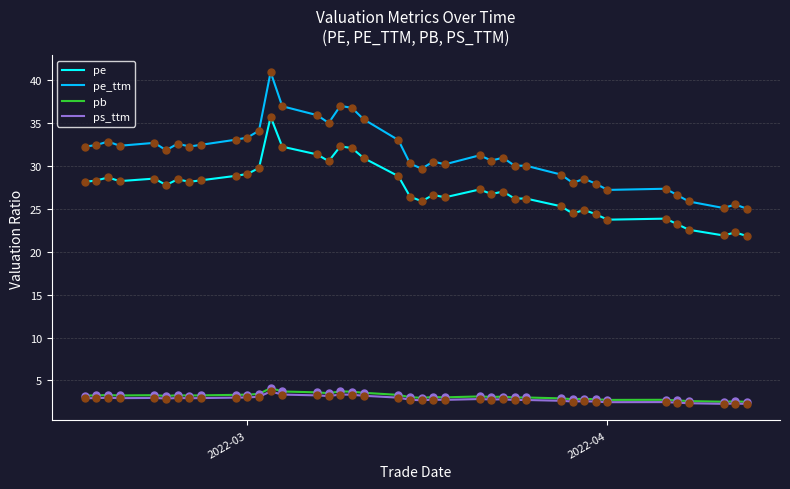

Which series has the largest range (max minus min)?

pe_ttm